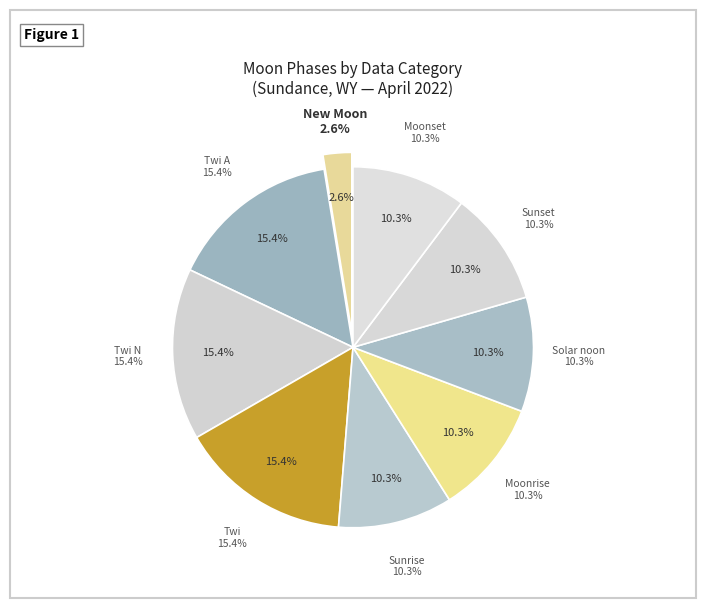

The Twi A slice represents 1% of the pie. True or false?

False